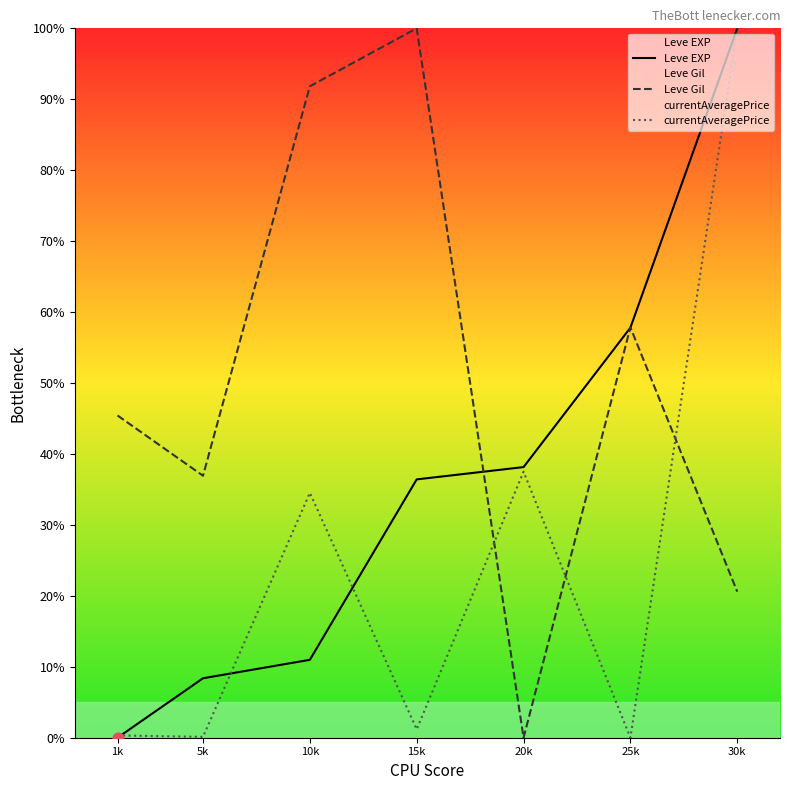

What is the total value across all series at 5k?

45.4